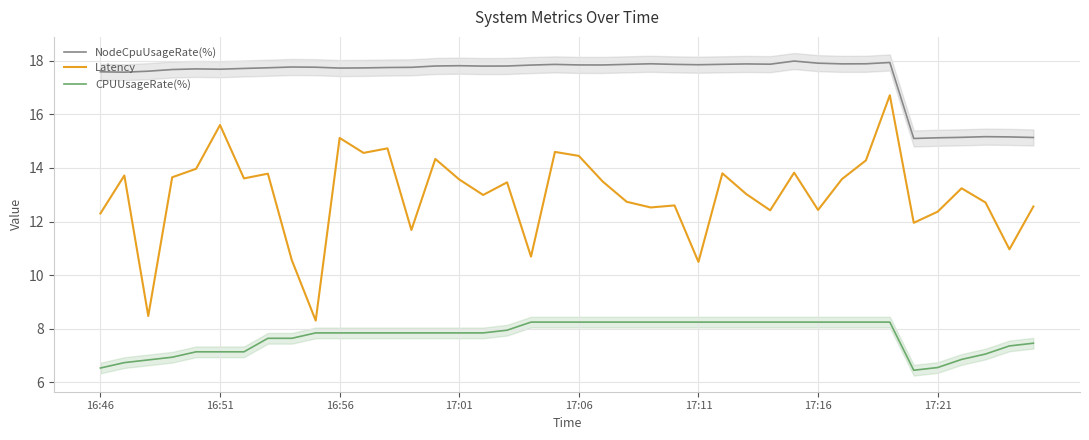

The Latency series shows 3.8 at 17:21. True or false?

False